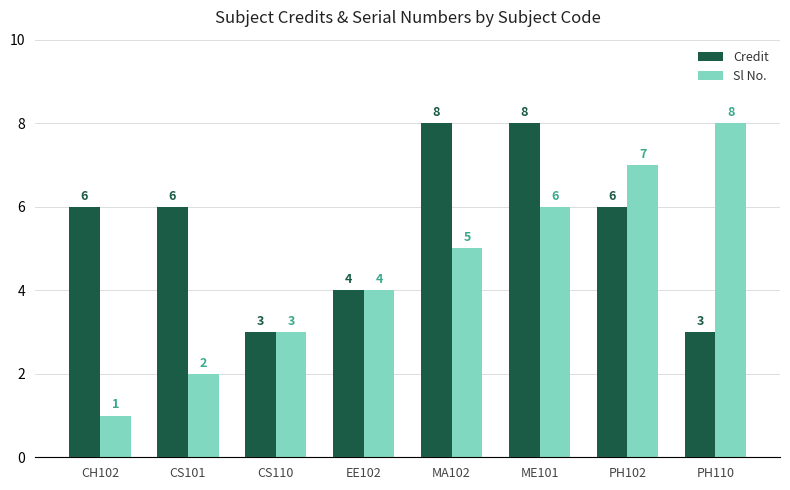

What is the maximum value shown in the chart?

8